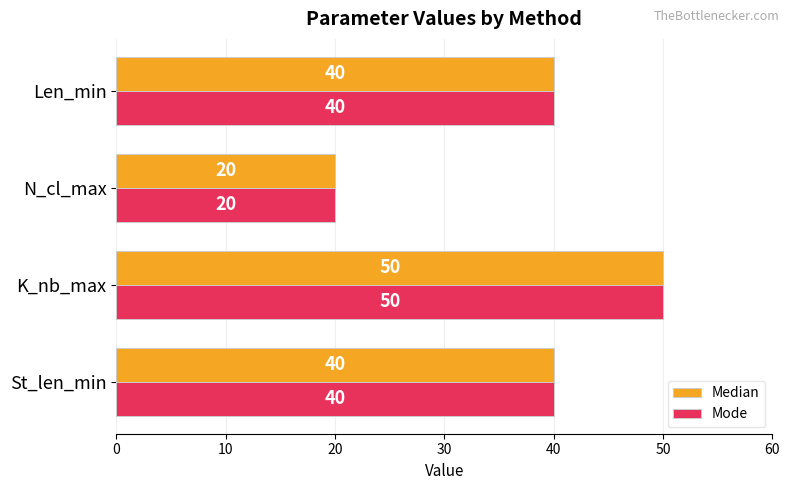

Count the number of data series in this chart.

2